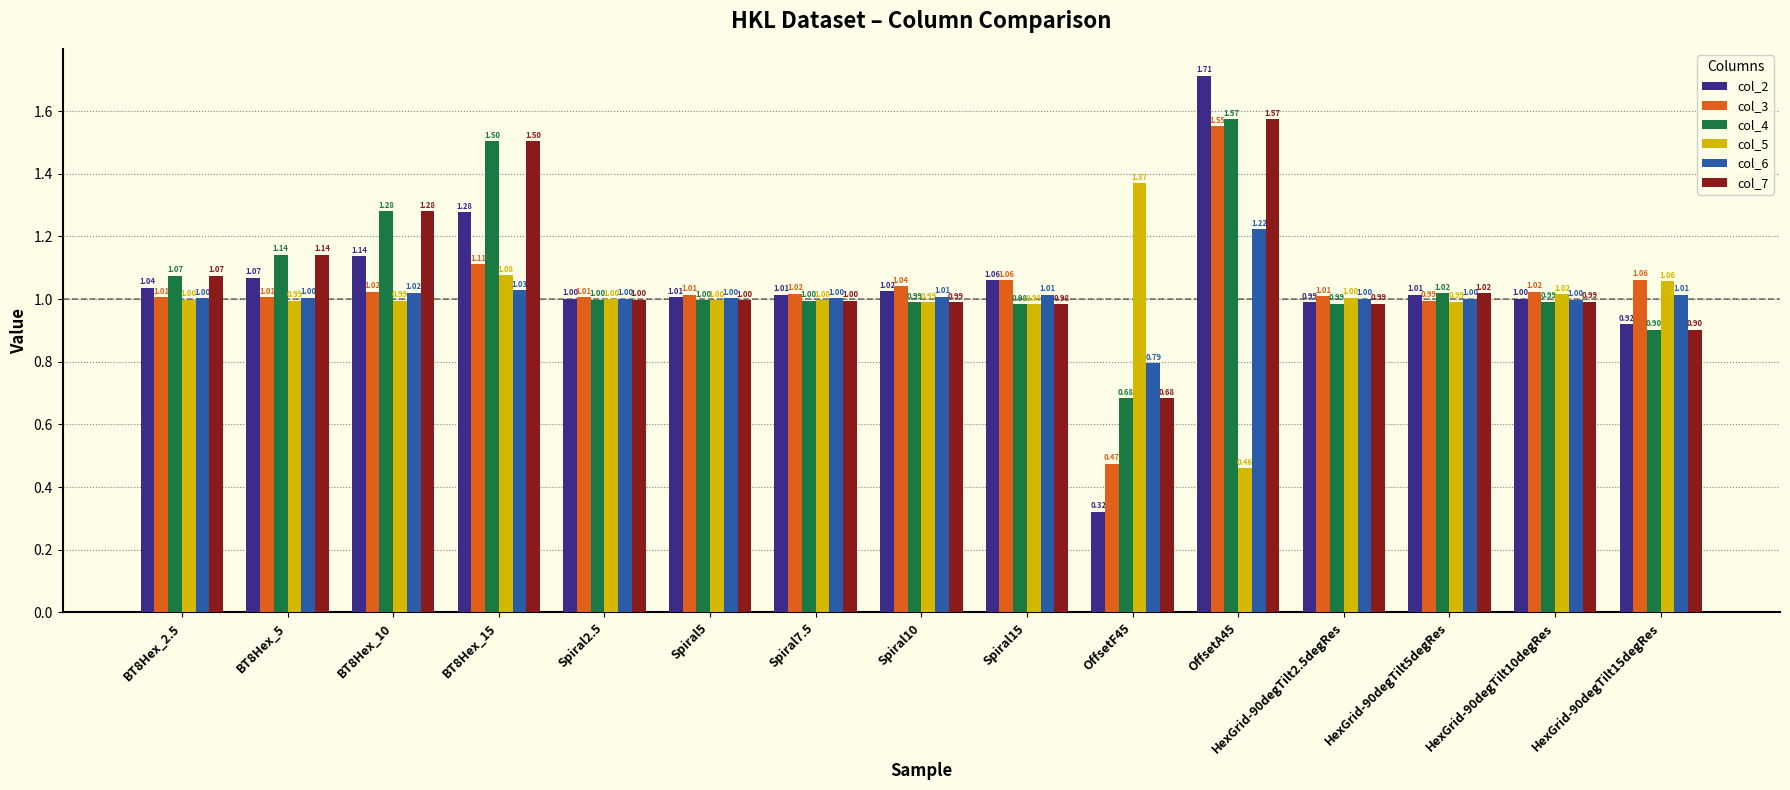

What is the average value of the col_3 series?

1.0